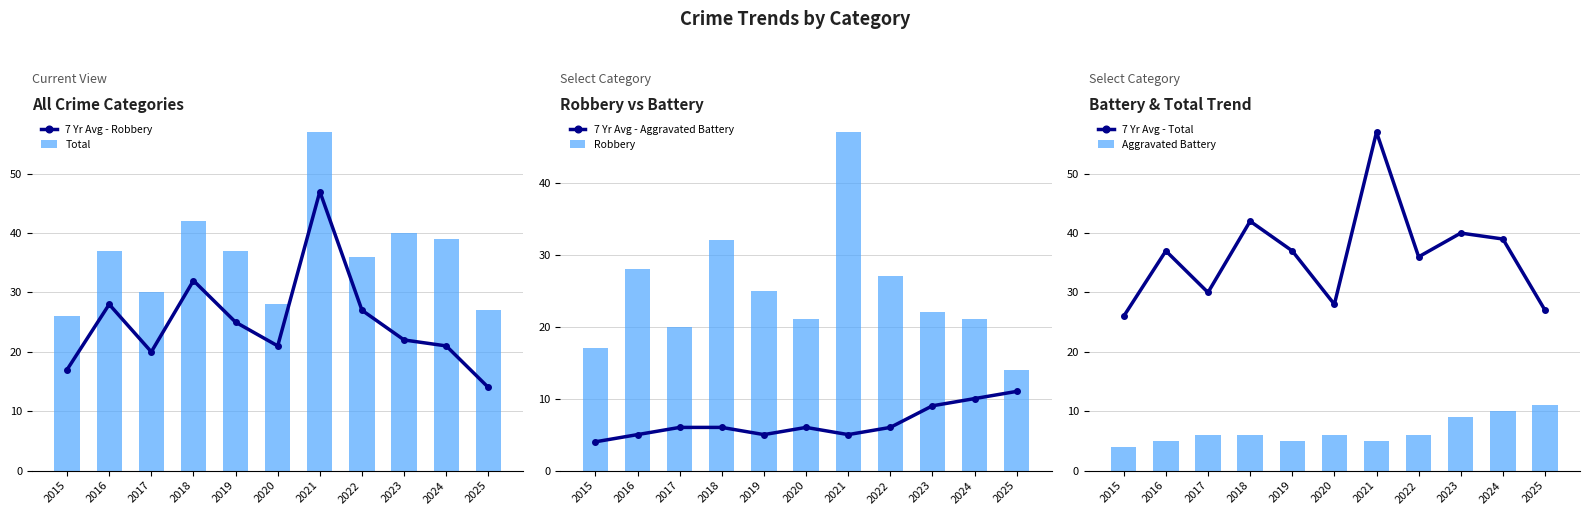

True or false: 7 Yr Avg - Aggravated Battery has a value of 6 at 2017.

True